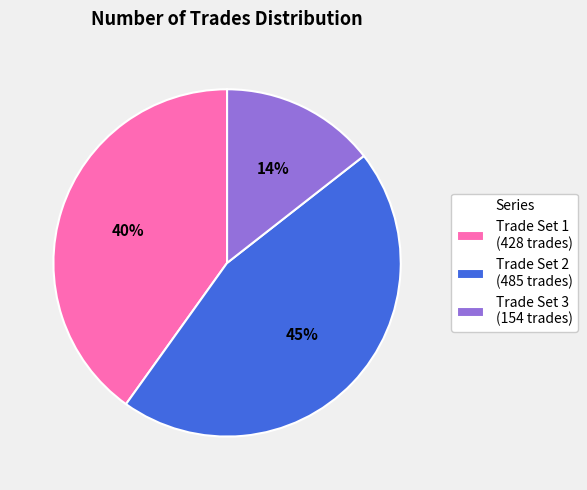

Does any single category account for the majority?

No